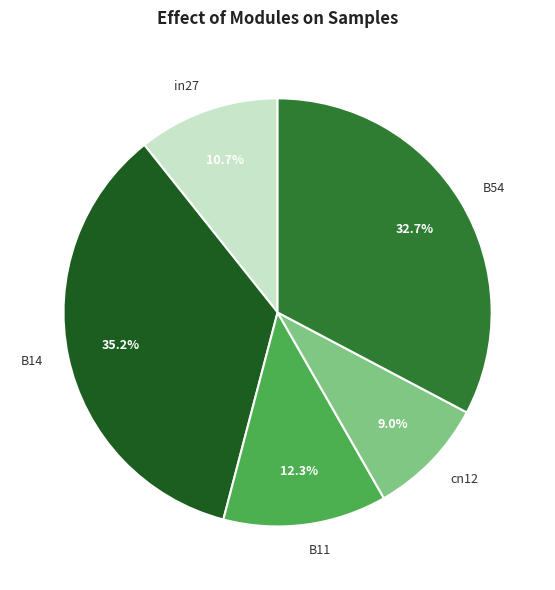

Between B54 and in27, which is larger?

B54